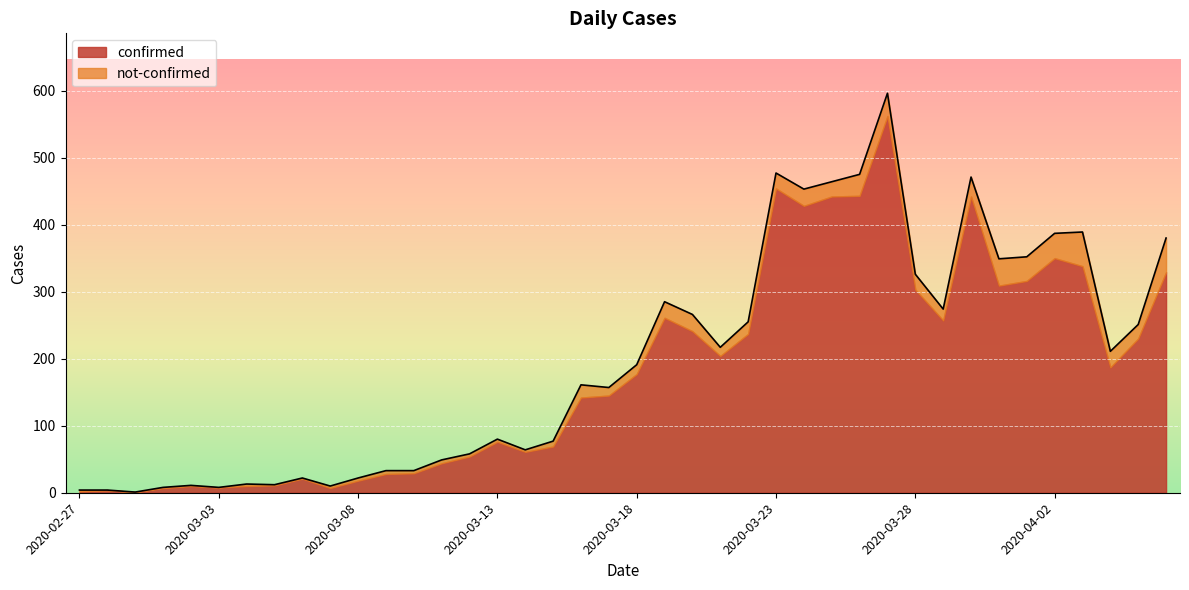

What position from the right is 2020-03-03?

35